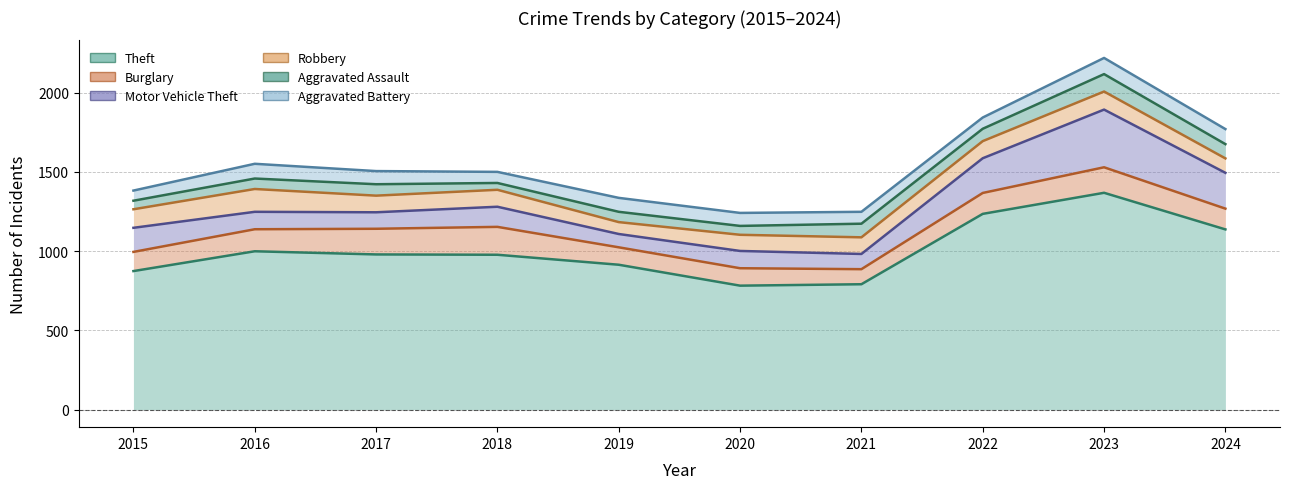

What is the approximate value of Aggravated Assault at 2020, to the nearest 5?

55